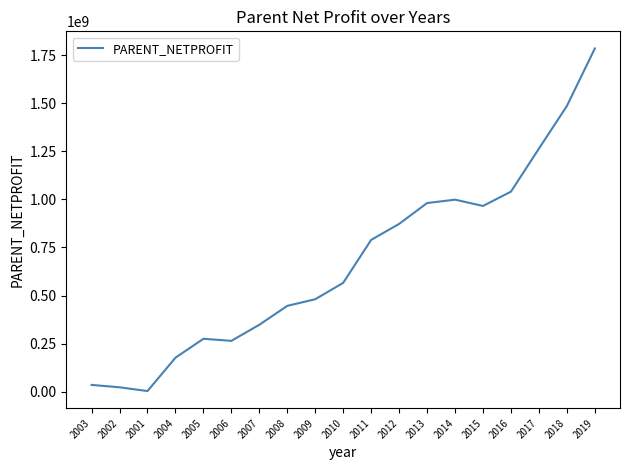

Does the chart have visible grid lines?

No